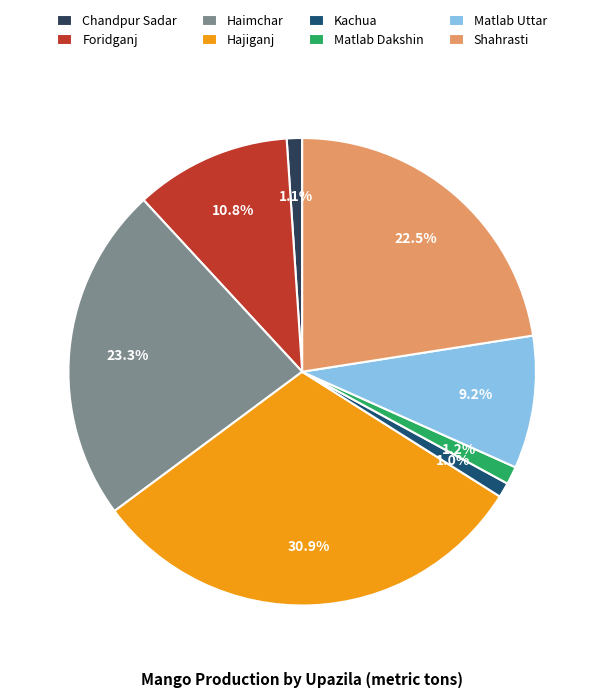

Which slice is the largest?

Hajiganj